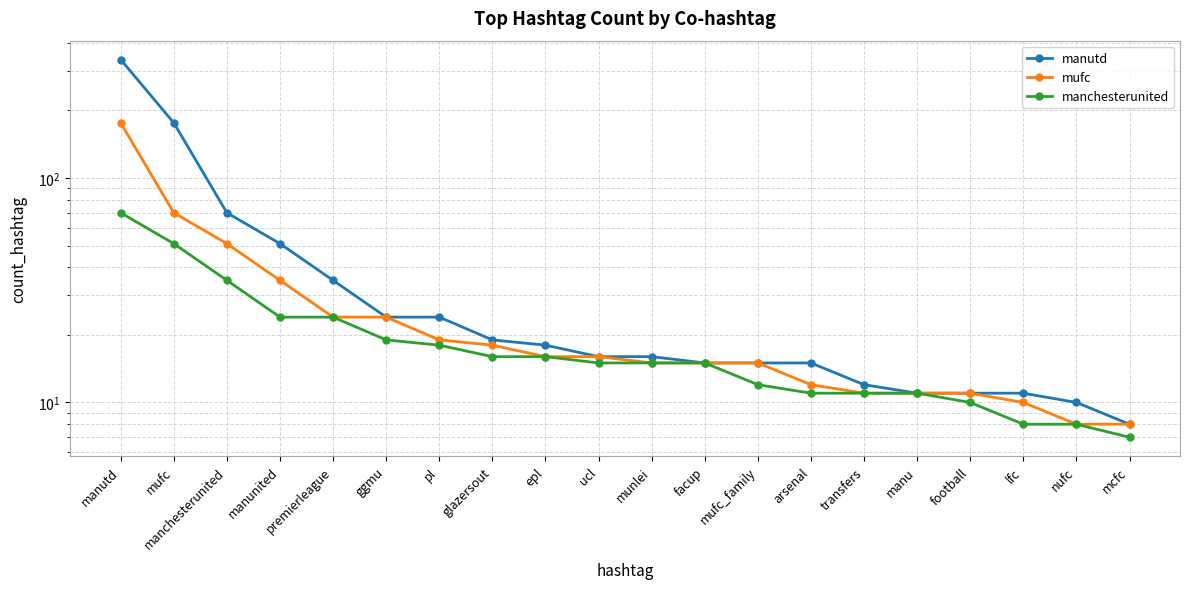

Between manu and mcfc, which series saw the biggest shift?

manchesterunited